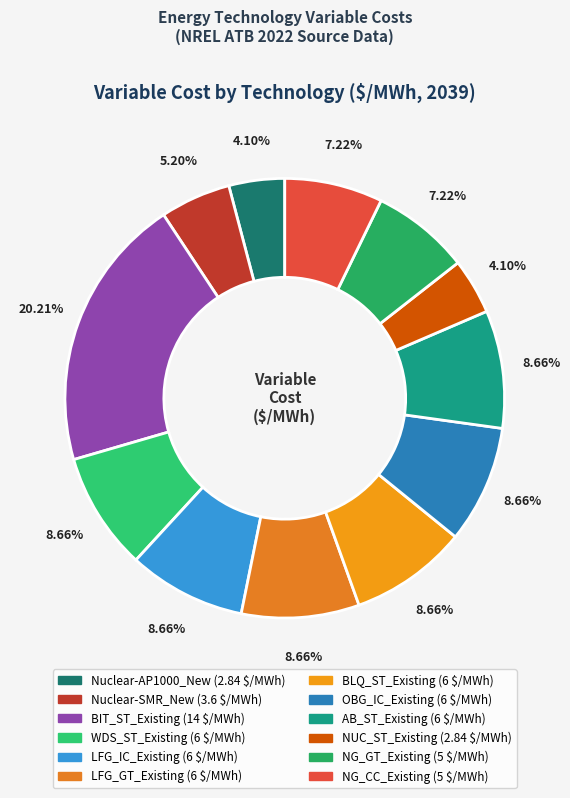

What is the smallest slice in the pie chart?

Nuclear-AP1000_New